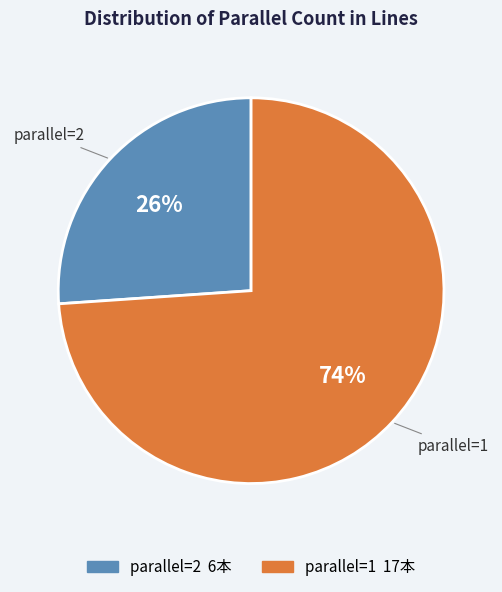

Does any single category account for the majority?

Yes